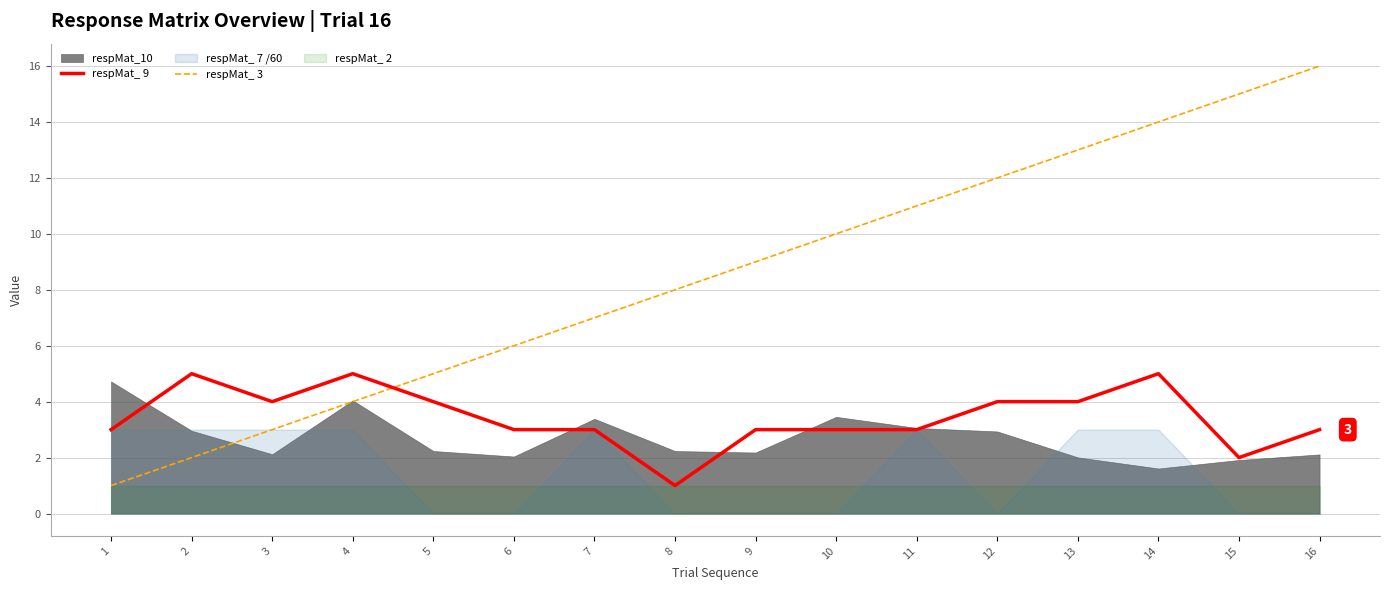

What is the maximum value for respMat_ 9?

5